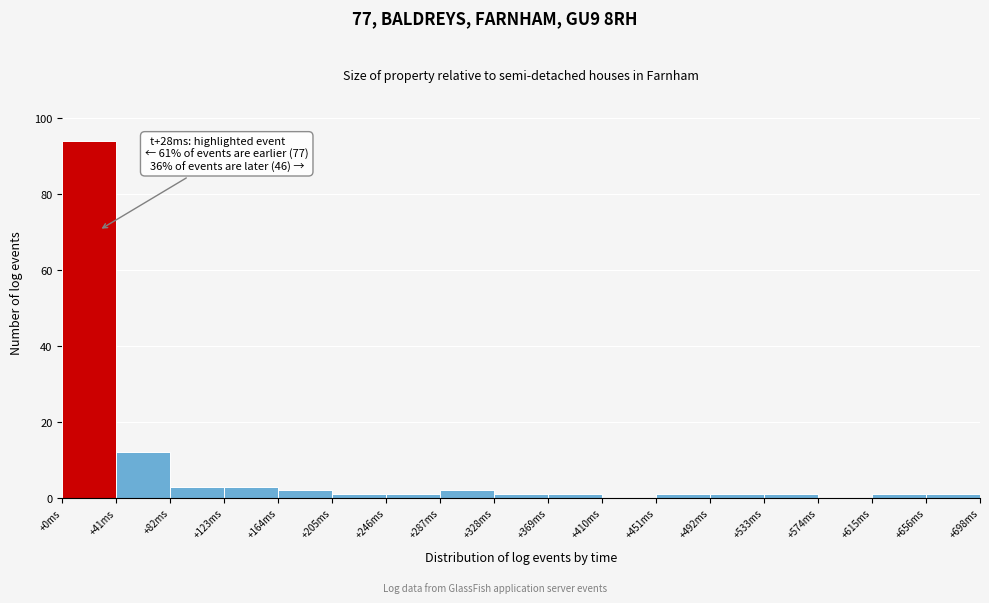

Over which range of the x-axis is the bar tallest?

0 to 40